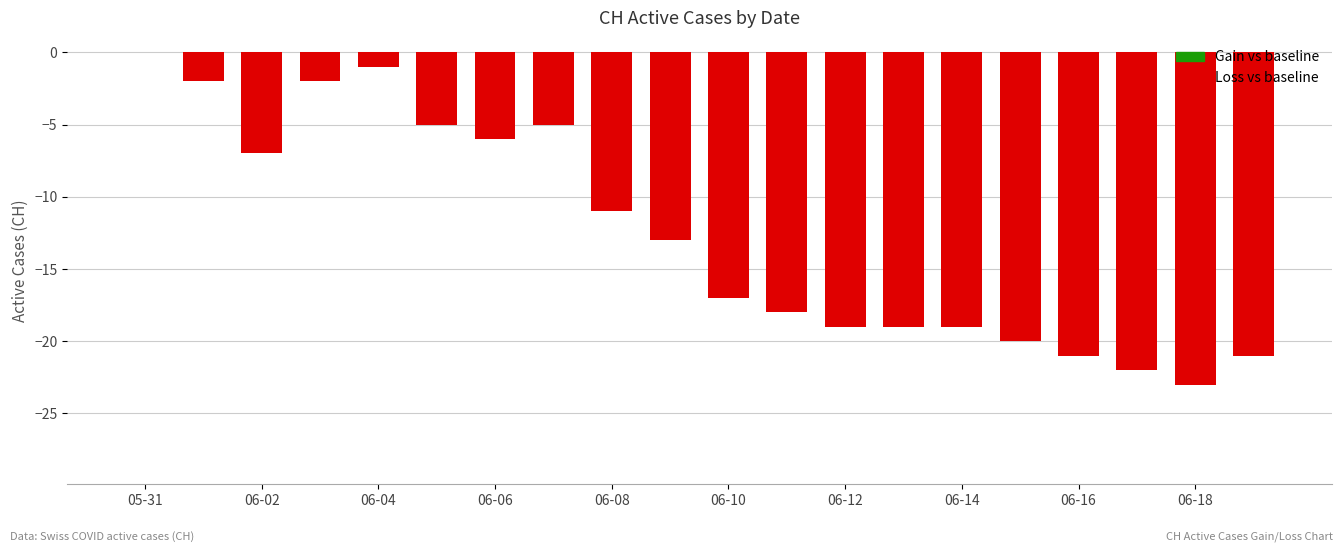

What is the sum of all values?

-251